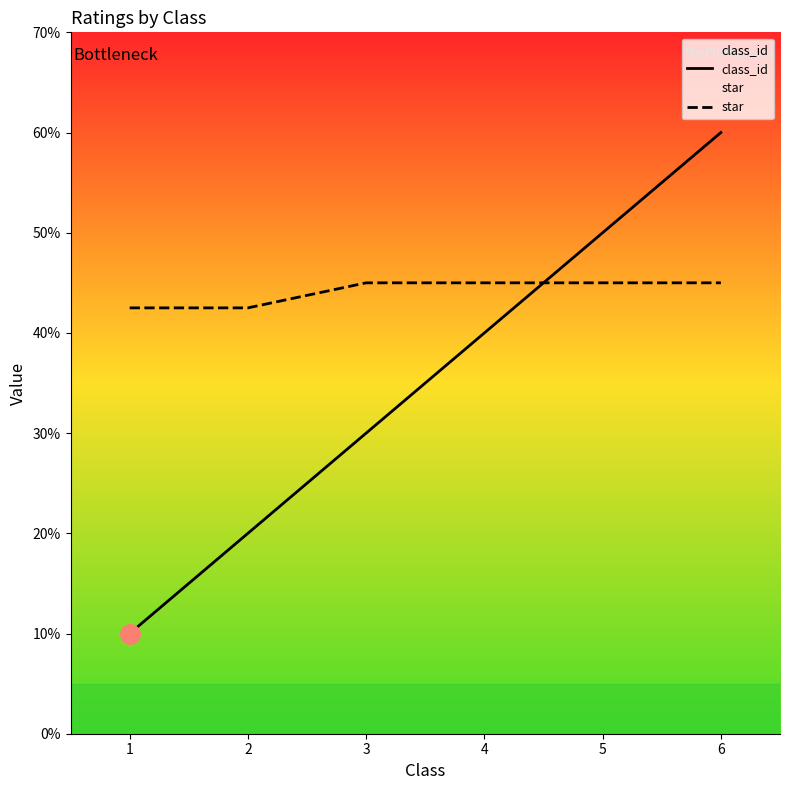

What is the value of the star point at the 2nd from the left?

4.2